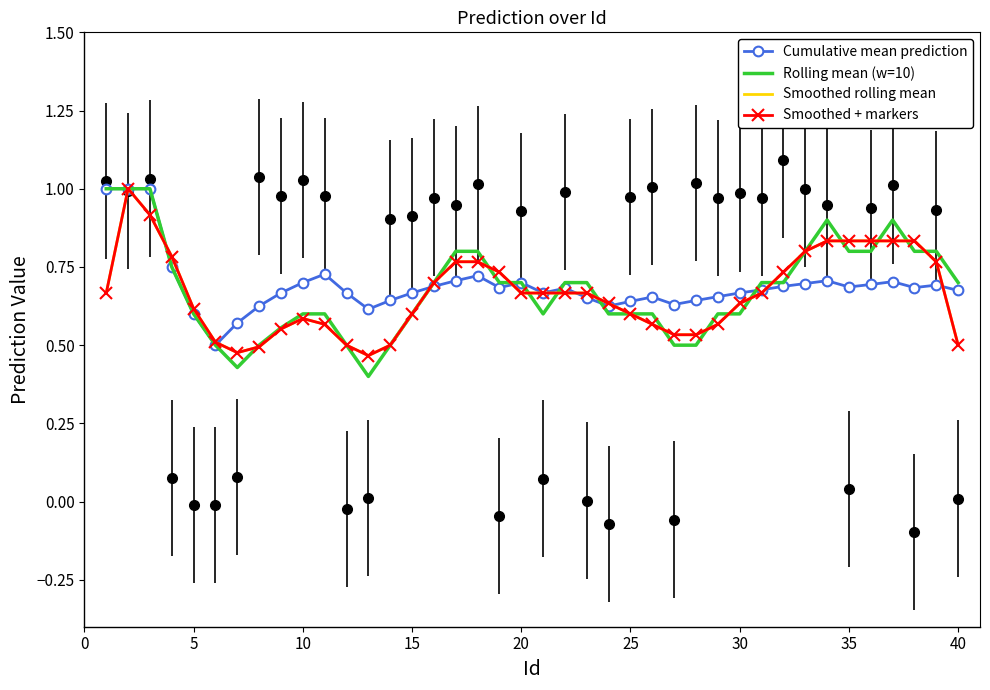

How many times do Cumulative mean prediction and Smoothed + markers cross each other?

8